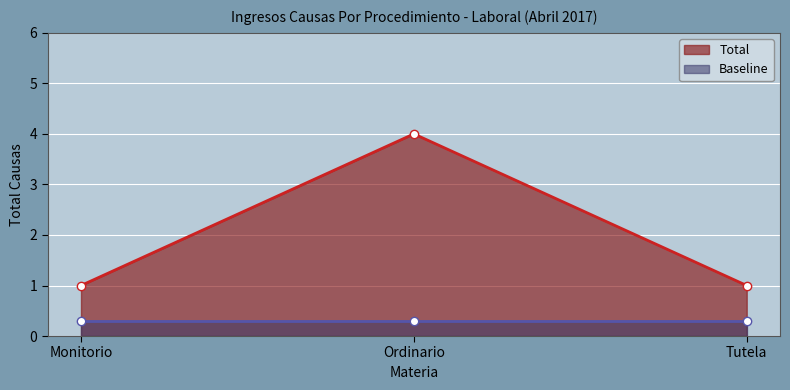

List the labels in order of value, largest first.

Ordinario, Monitorio, Tutela